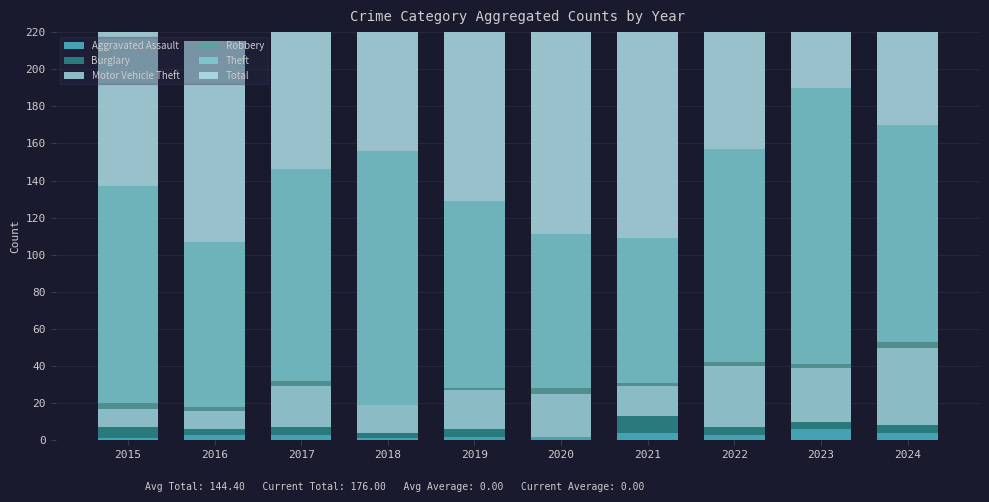

What is the highest value of the Burglary series?

9